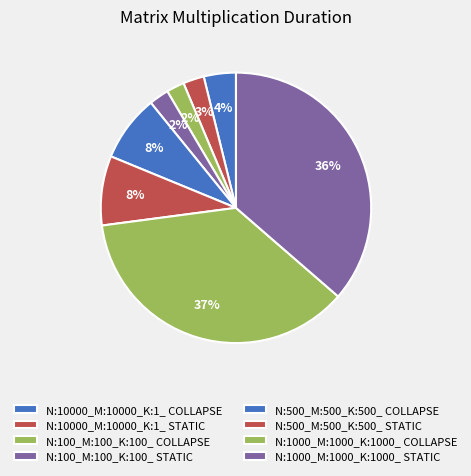

Combined, do N:500_M:500_K:500_ STATIC and N:100_M:100_K:100_ STATIC account for over 50%?

No